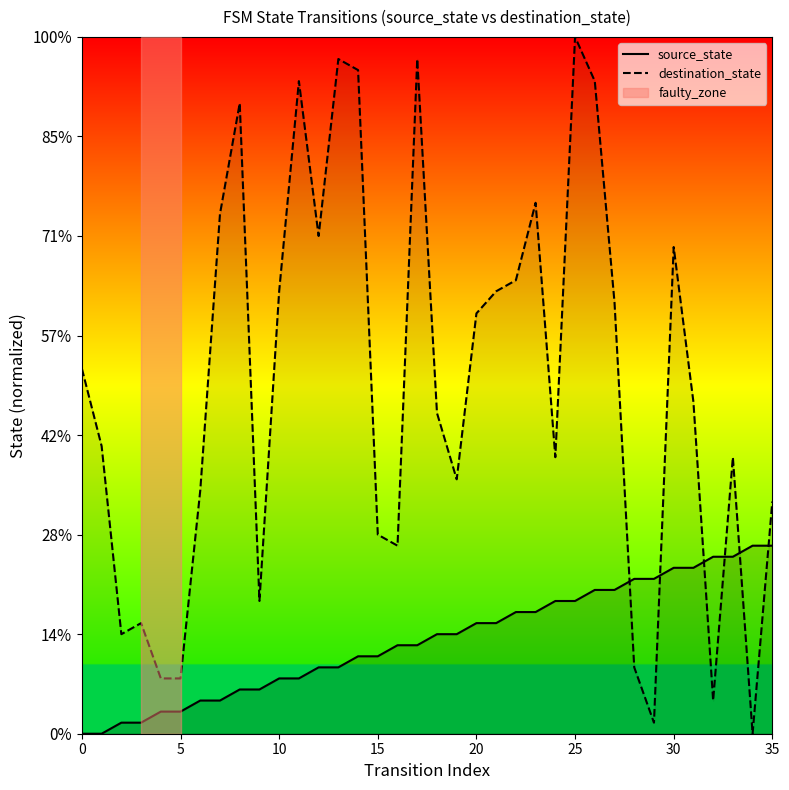

What is the highest value of the source_state series?

18.9